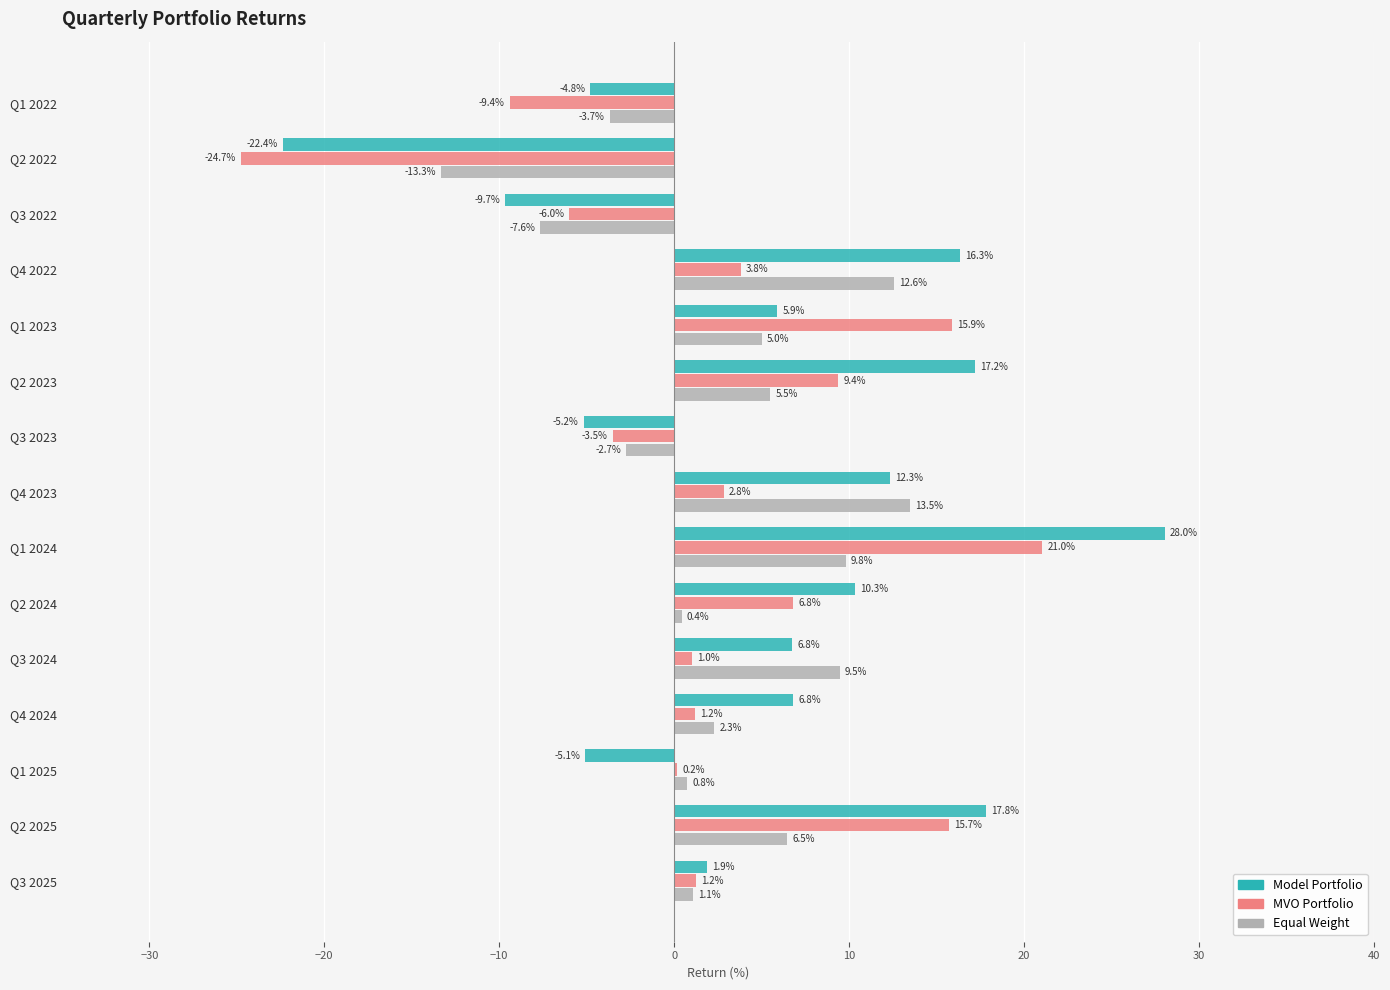

Is it true that MVO Portfolio equals 11.5 at Q1 2024?

False